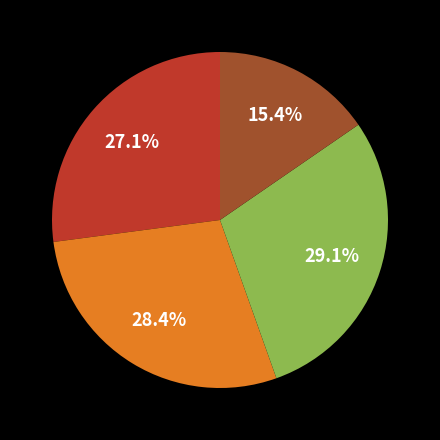

Does any single category account for the majority?

No